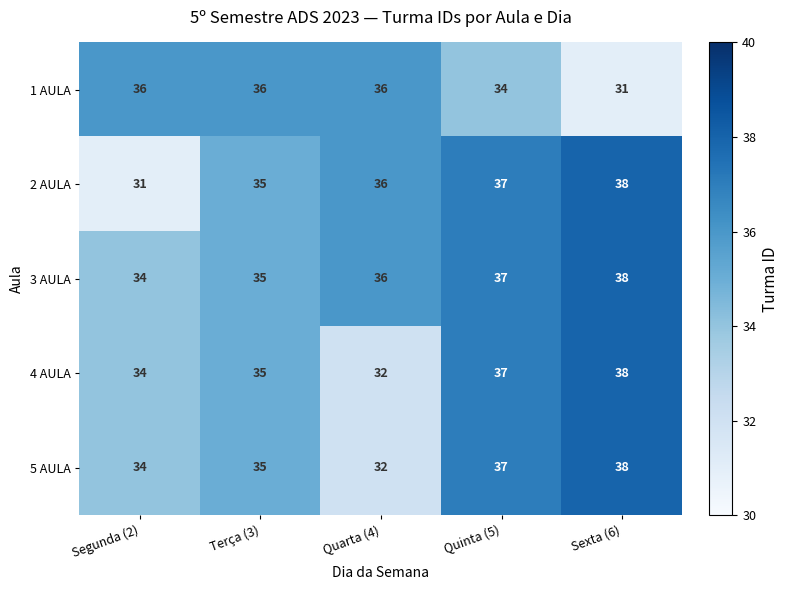

Count the number of categories in the chart.

5